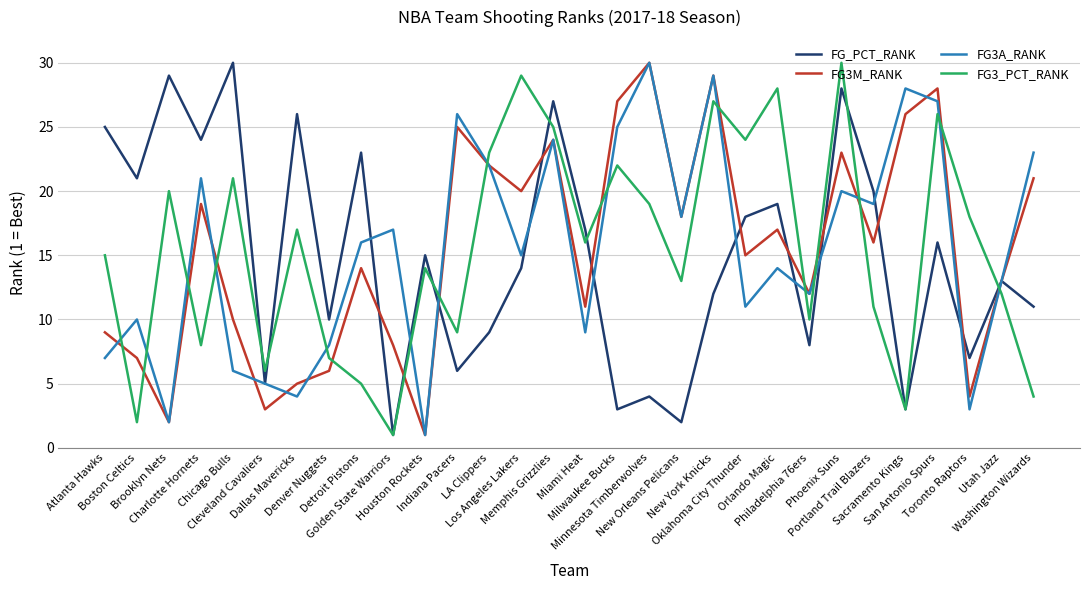

What is the highest value of the FG3M_RANK series?

30